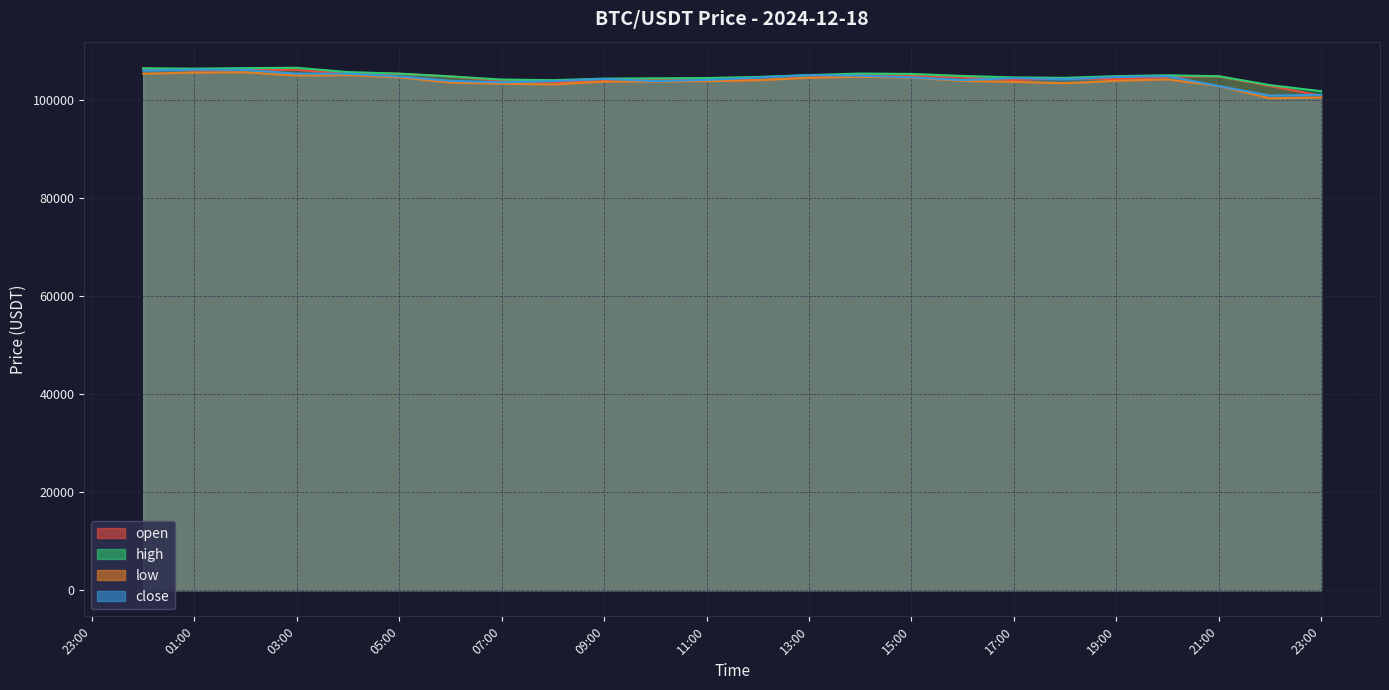

Which series has the widest spread of values?

open